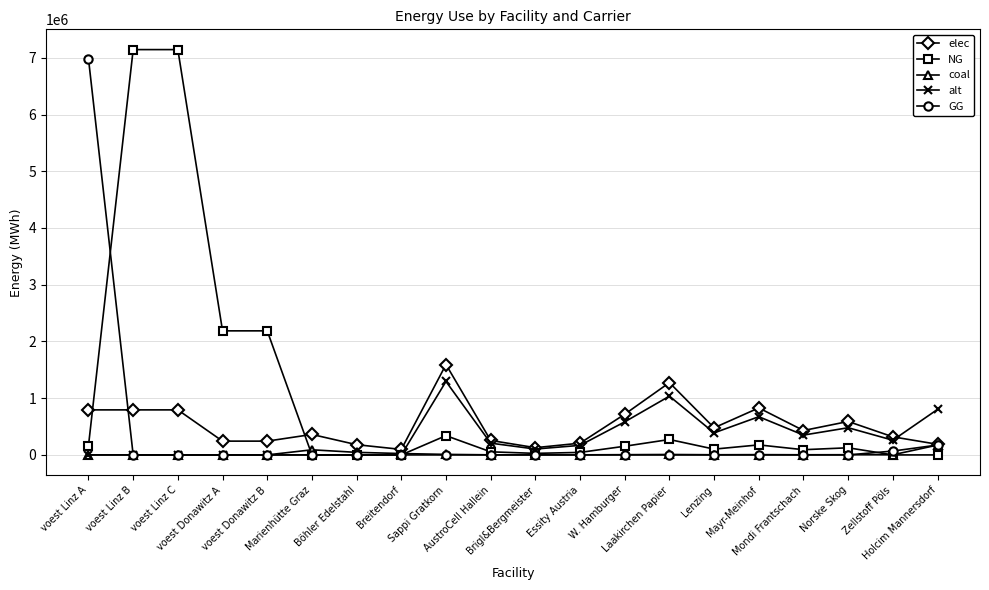

What position from the right is voest Donawitz A?

17